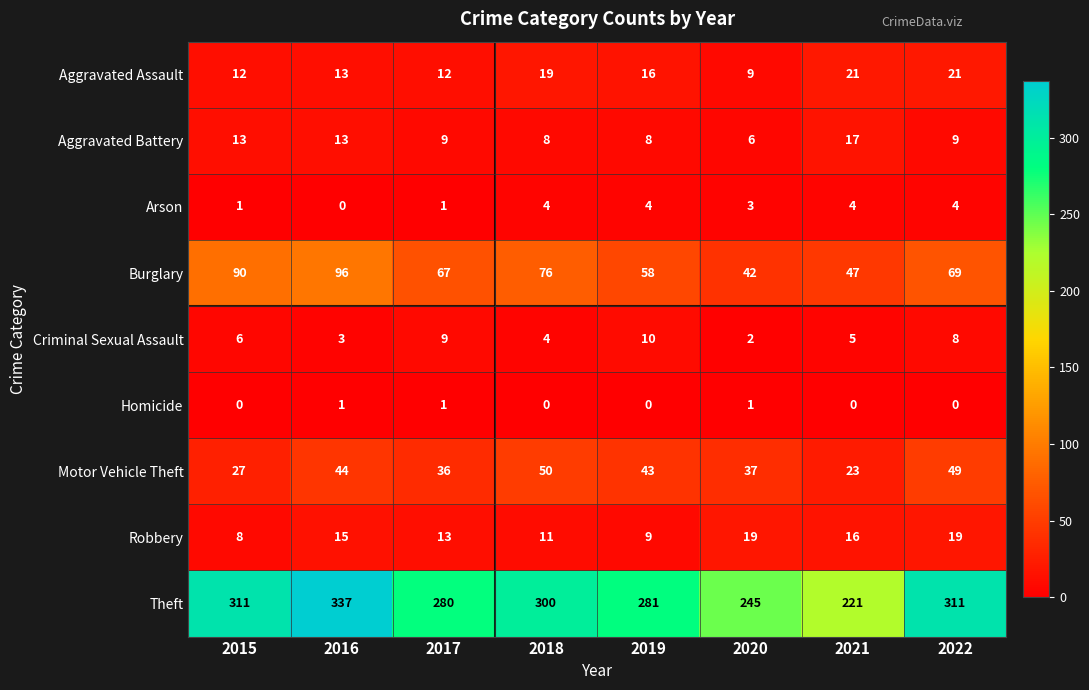

Rank the series by their maximum value, from highest to lowest.

Theft, Burglary, Motor Vehicle Theft, Aggravated Assault, Robbery, Aggravated Battery, Criminal Sexual Assault, Arson, Homicide